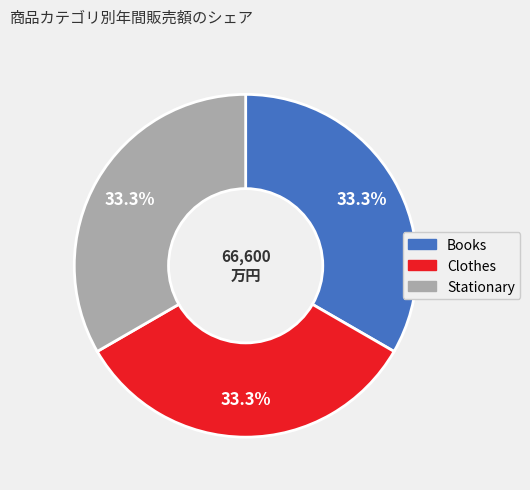

Does any single category account for the majority?

No